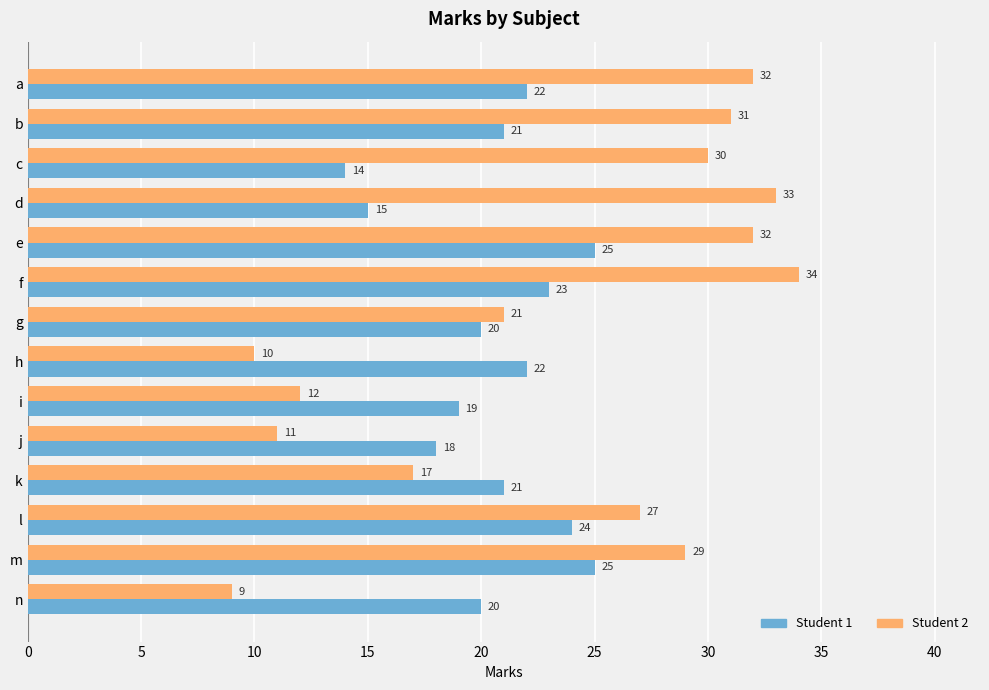

What is the total value across all series at g?

41